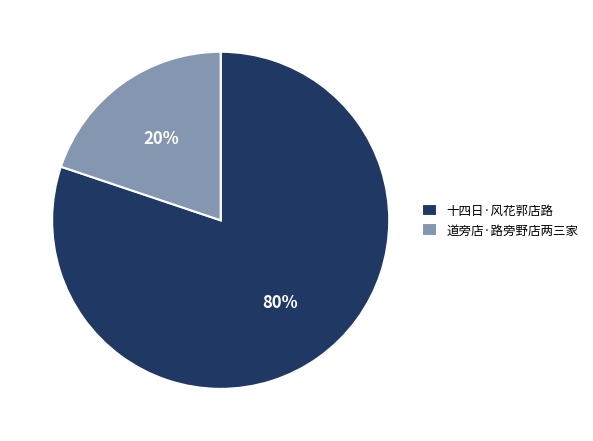

Which category has the biggest portion of the pie?

十四日·风花郭店路